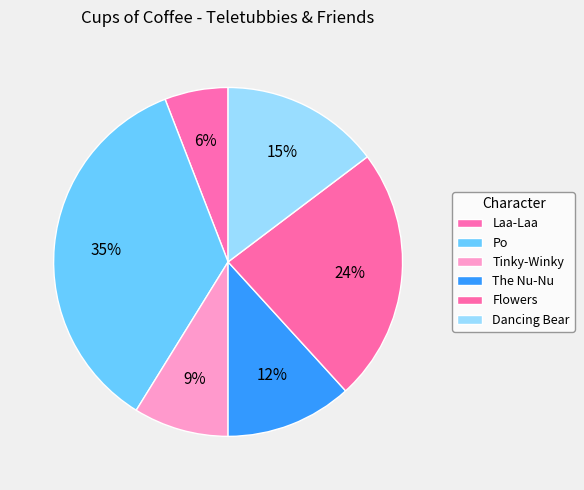

Count the number of slices in the pie.

6